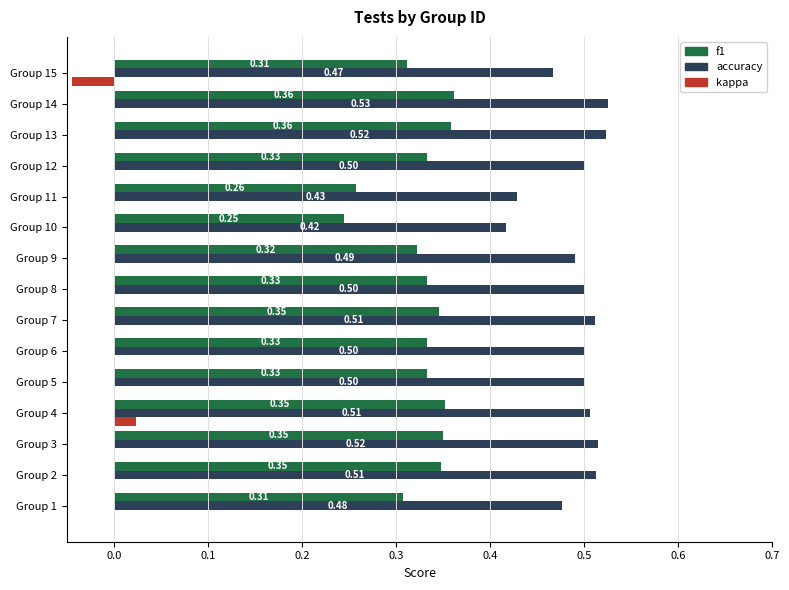

What is the sum of all f1 values?

4.9